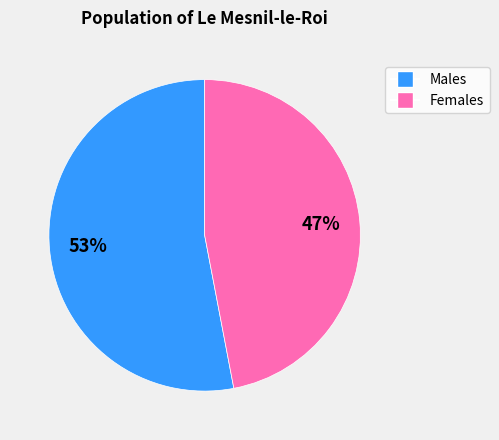

To the nearest percent, what is the difference between the largest and smallest slice percentages?

6%